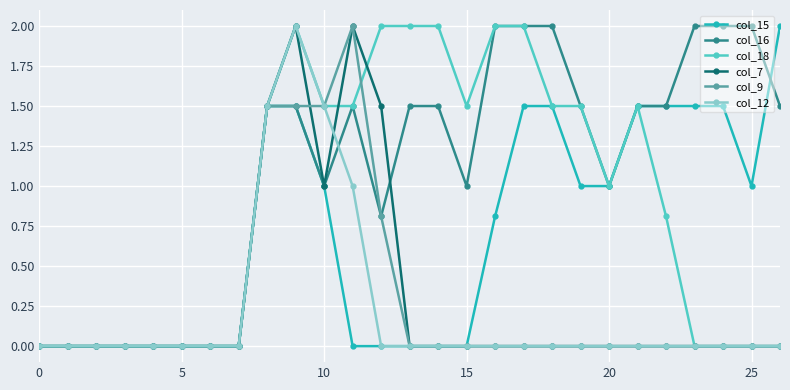

Which series has the largest total across all categories?

col_16